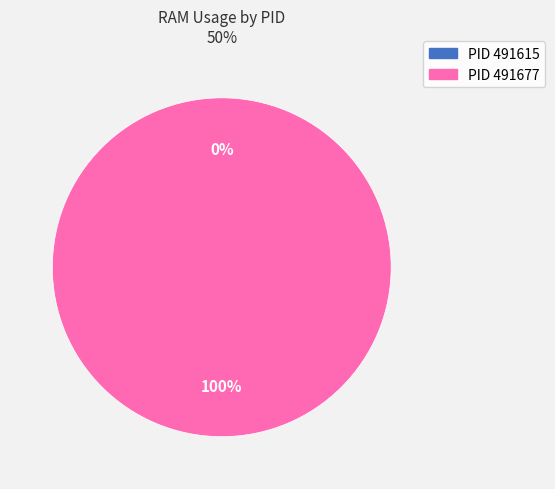

What is the largest slice in the pie chart?

491677